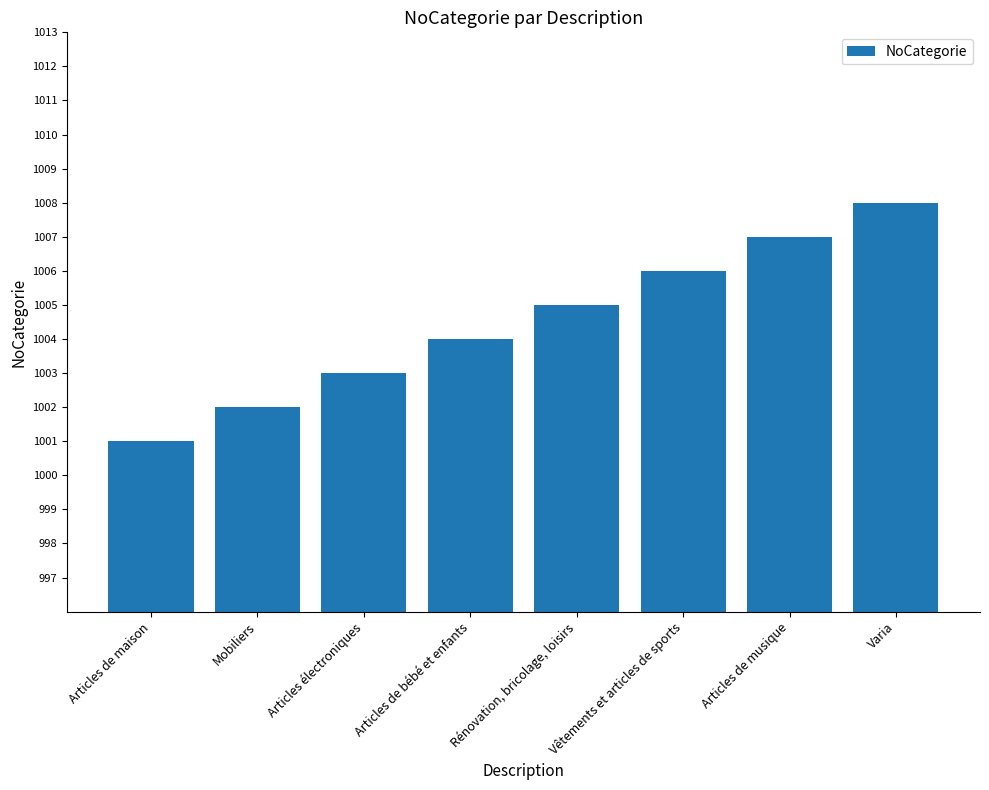

Is it true that the value at Mobiliers is 201?

False